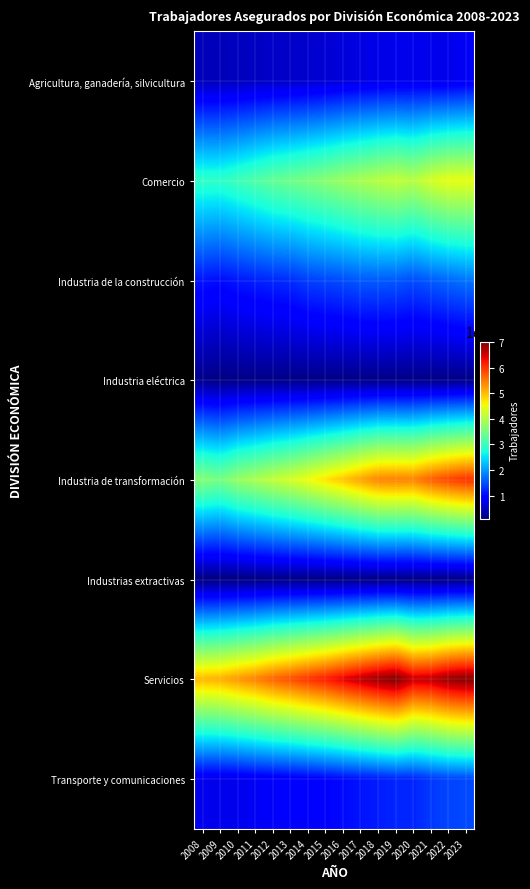

At which category is the sum across all series the highest?

2023